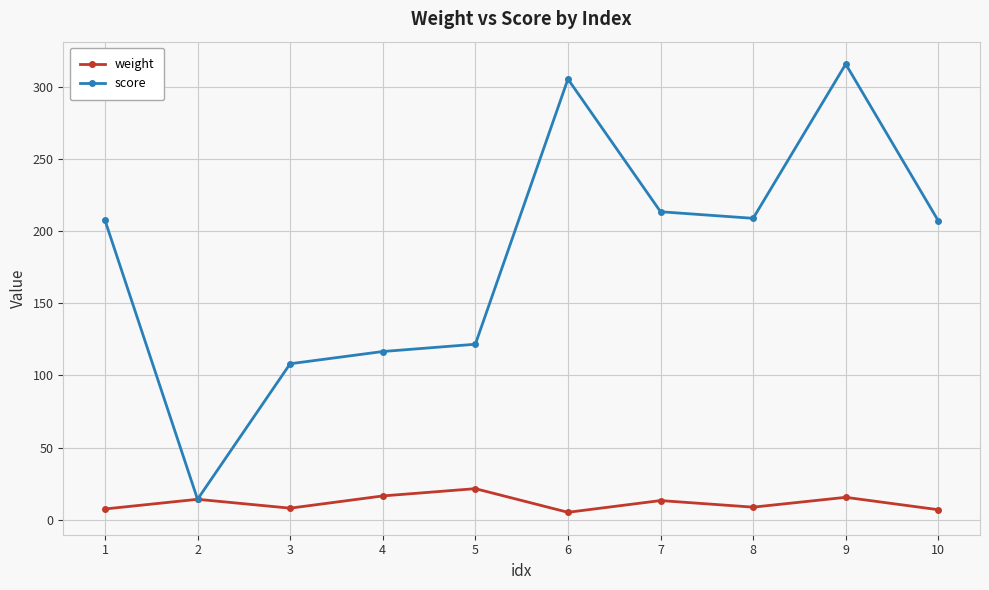

Is the value of weight at 2 greater than the value of score at 8?

No